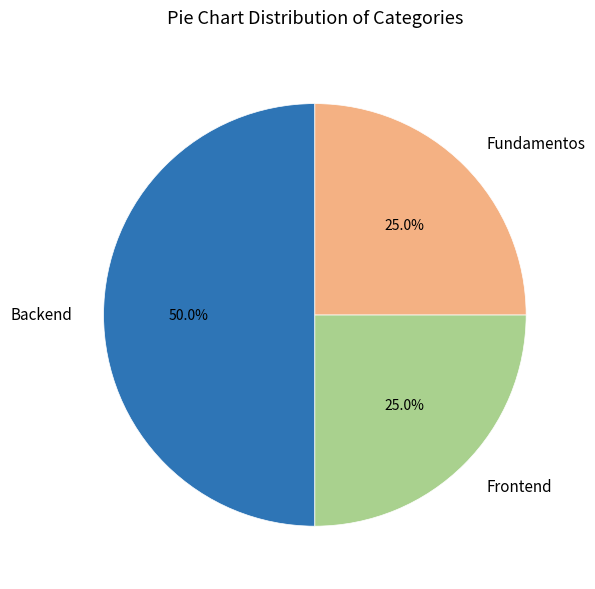

Is it true that Frontend is 25% of the pie?

True